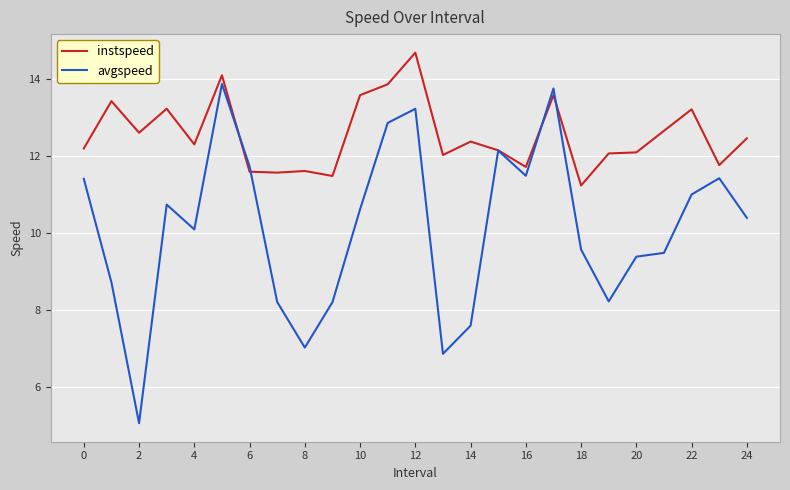

How many lines are shown in the chart?

2